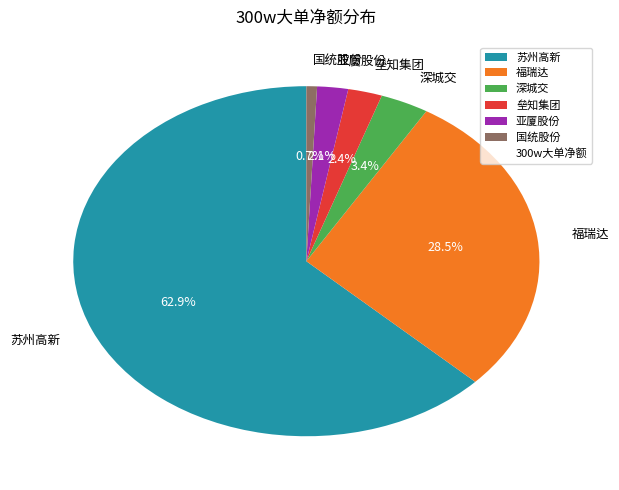

The 深城交 slice represents 11% of the pie. True or false?

False